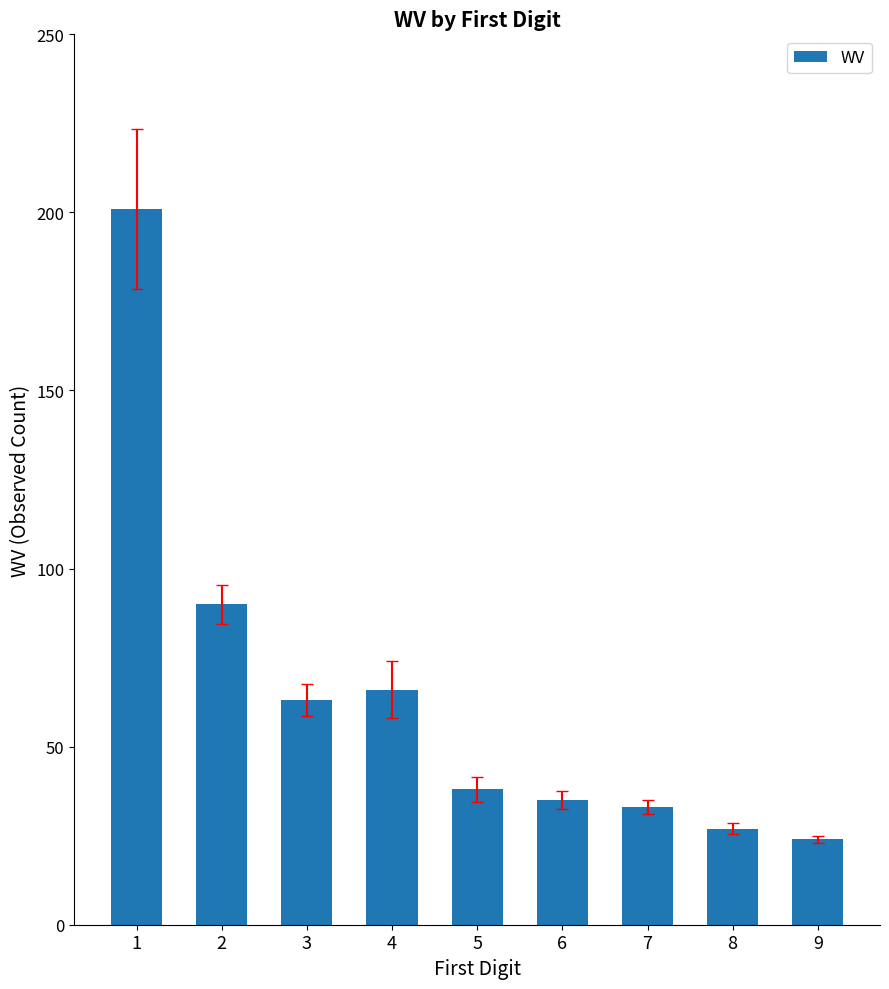

Between 5 and 8, which is larger?

5